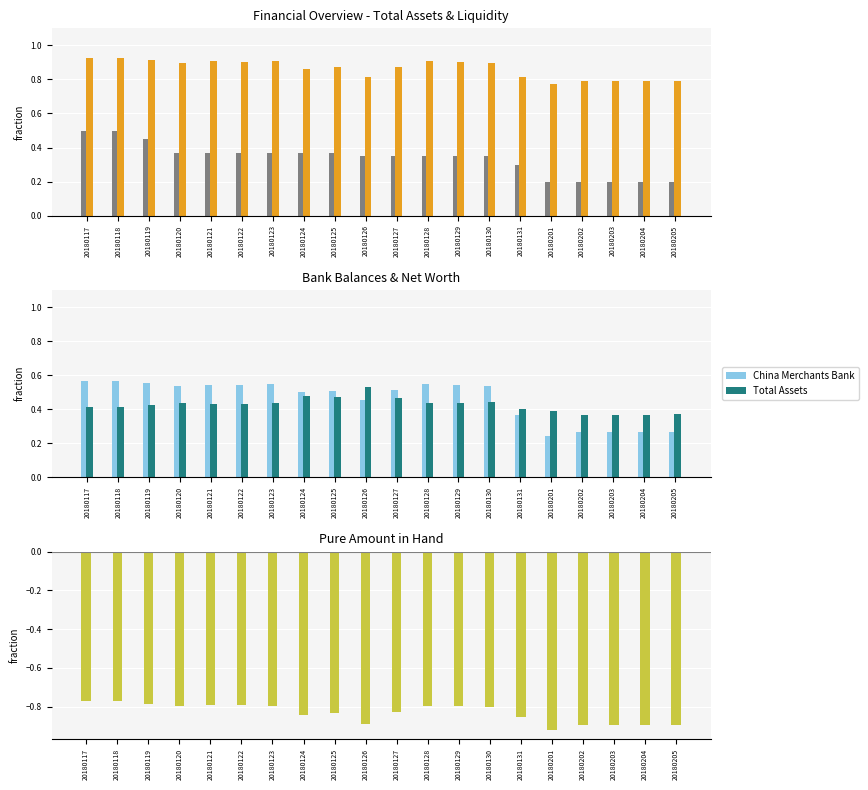

What is the sum of the Total amount in hand values at 20180128 and 20180130?

1.1